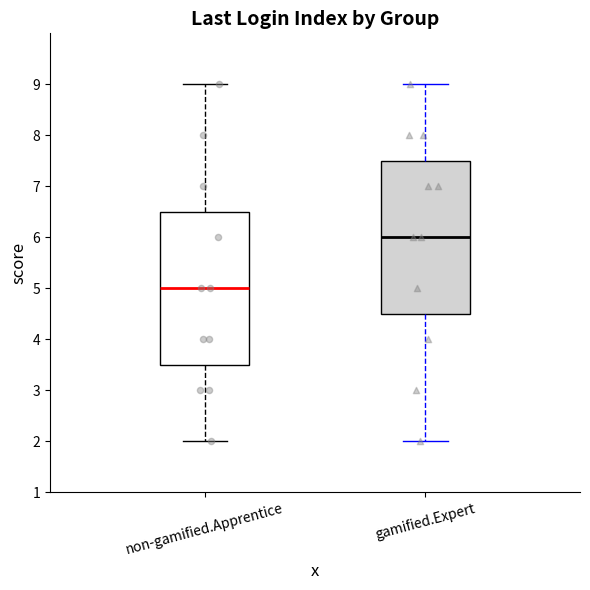

Reading left to right, transcribe this box plot: for each box, give where its median line is, the range the box spans, and where its two whiskers end, as read against the y-axis. The values are not printed on the chart, so give them approximately, as read against the axis.

non-gamified.Apprentice: median 5.0, box 3.5 to 6.5, whiskers 2.0 to 9.0
gamified.Expert: median 6.0, box 4.5 to 7.5, whiskers 2.0 to 9.0